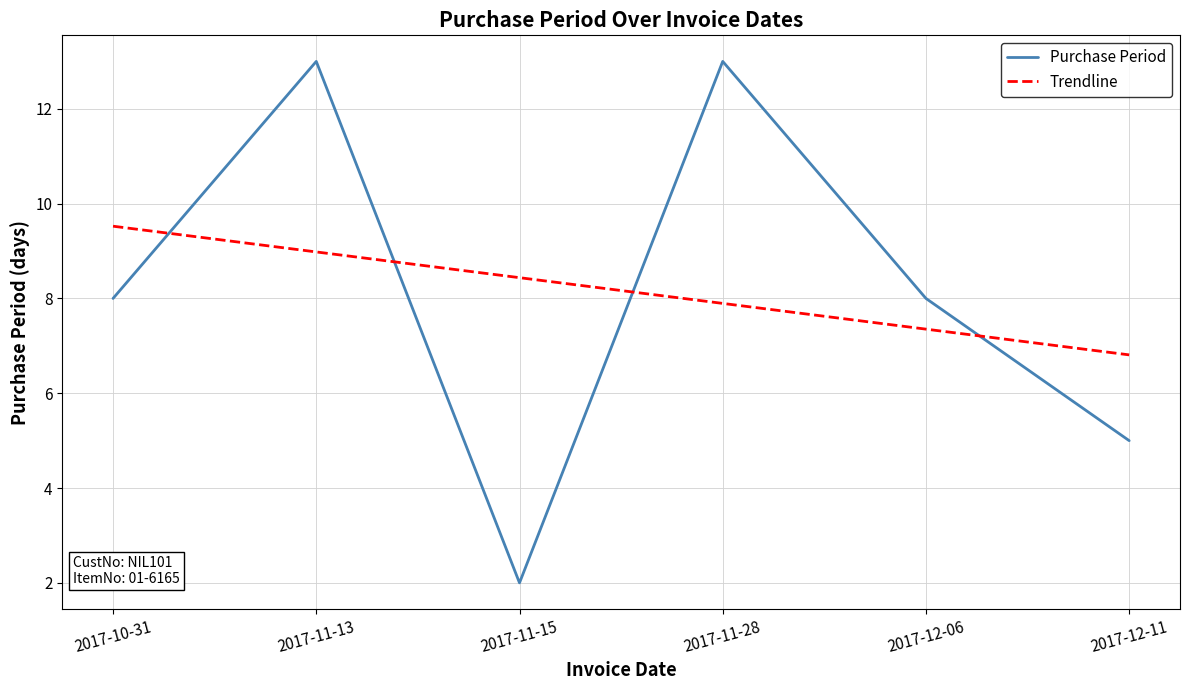

What is the approximate value of Purchase Period at 2017-12-11?

5.0